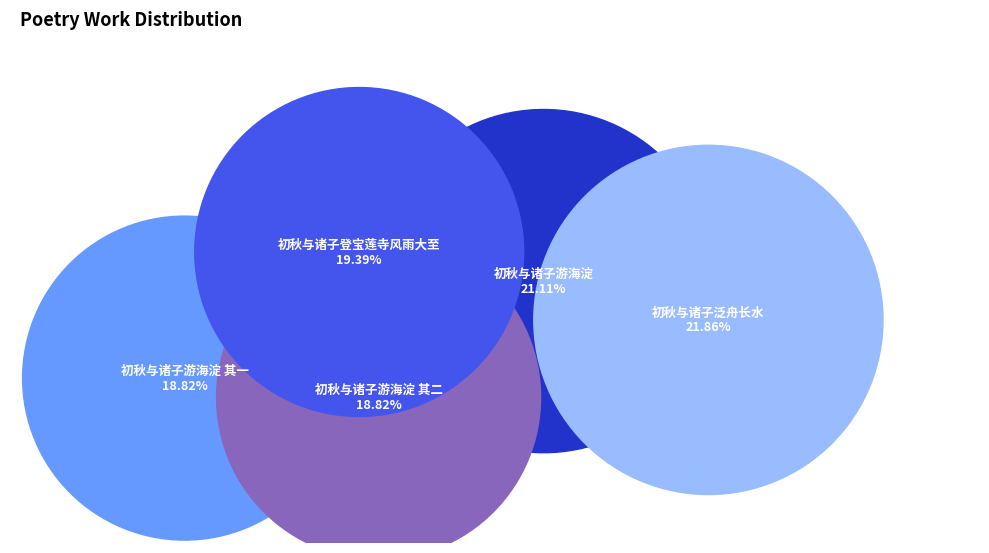

To the nearest percent, what percentage of the pie is 初秋与诸子游海淀?

21%